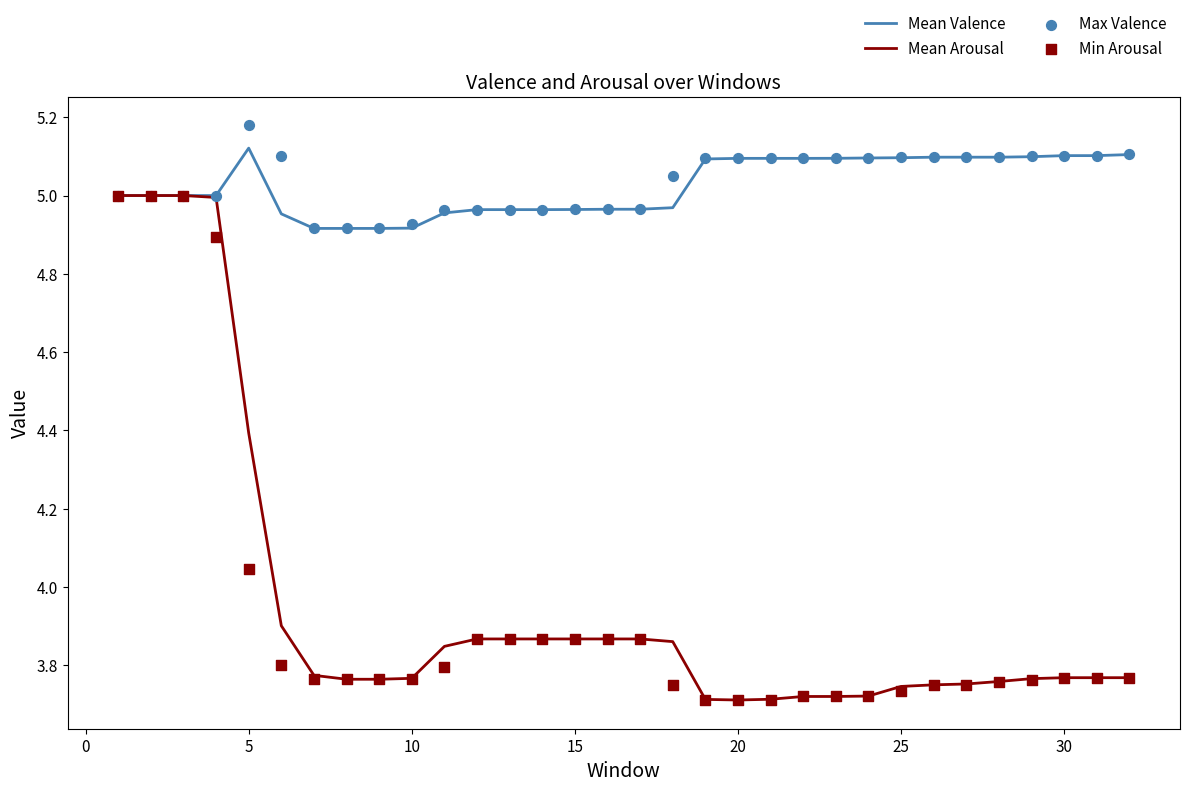

At how many categories does at least one series exceed 4?

32